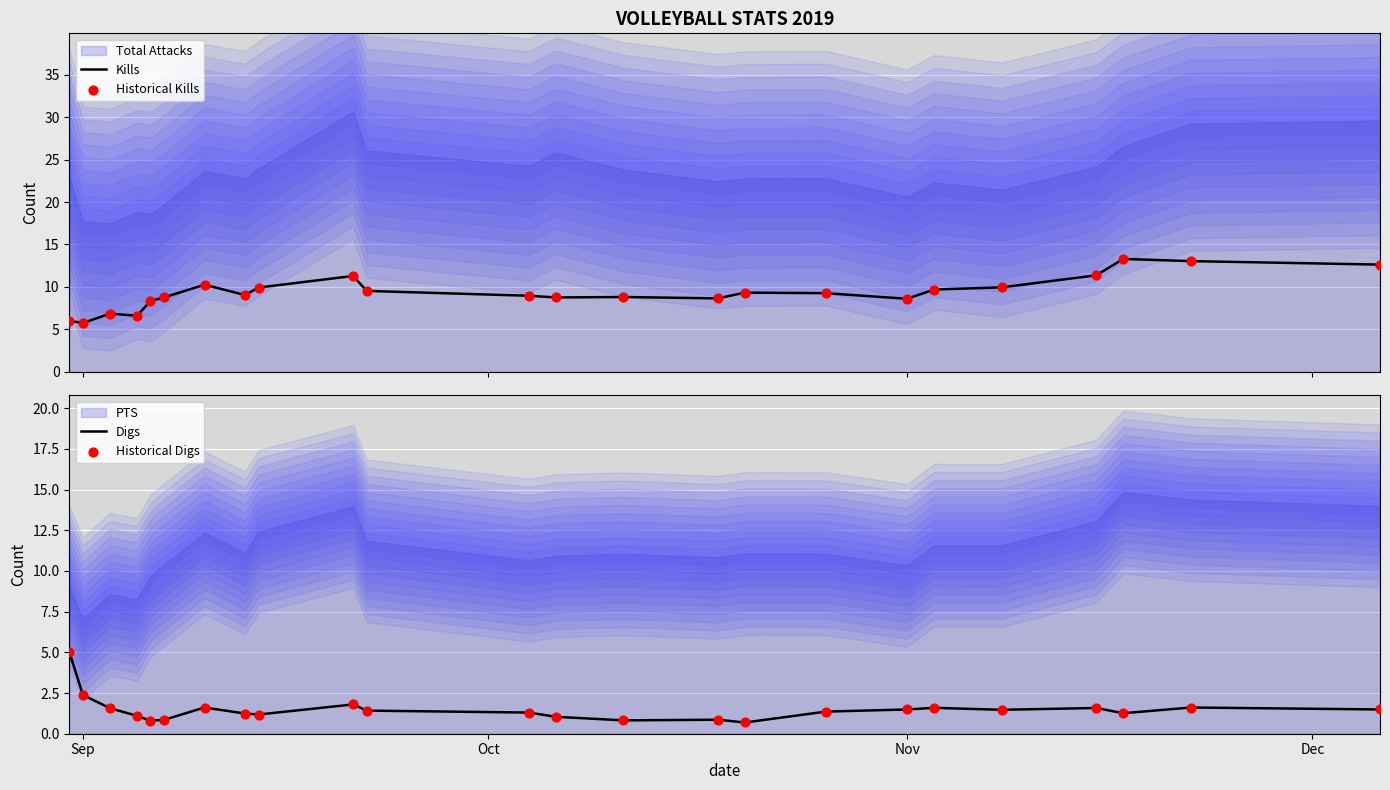

Which series reaches the minimum Y coordinate?

Digs